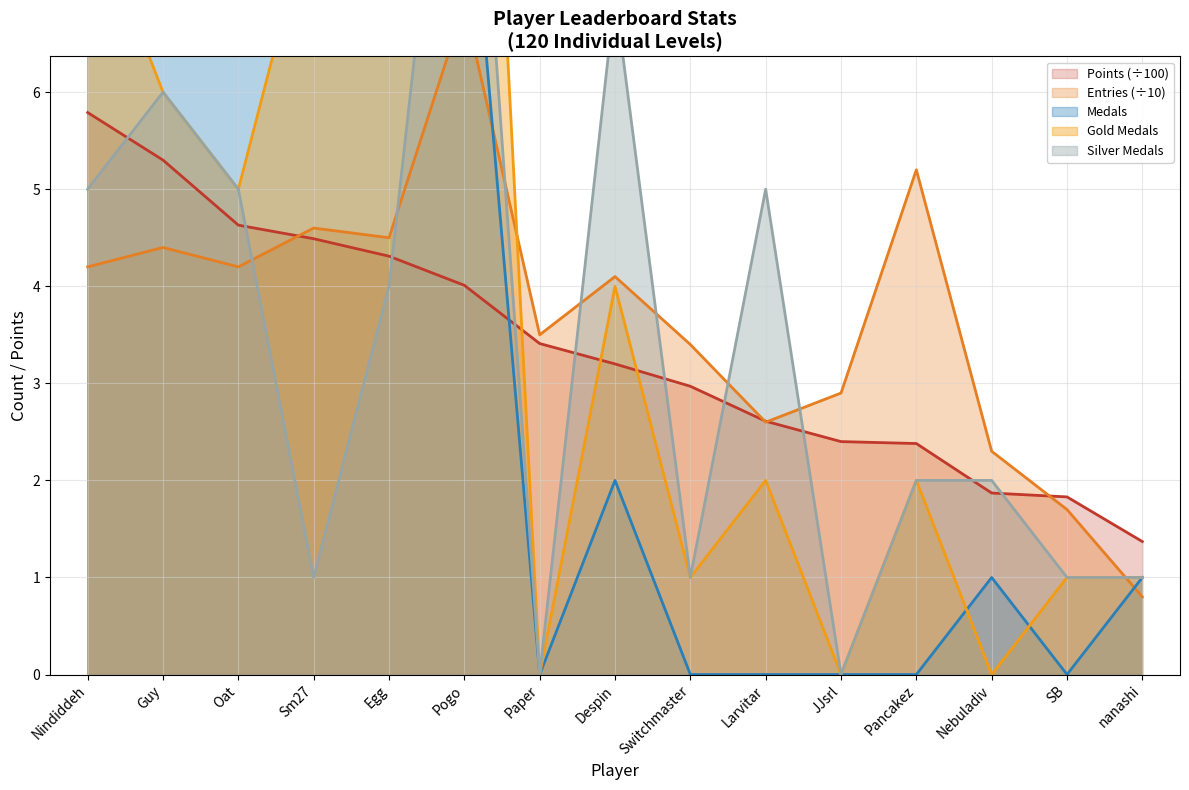

Which series has the largest range (max minus min)?

Medals